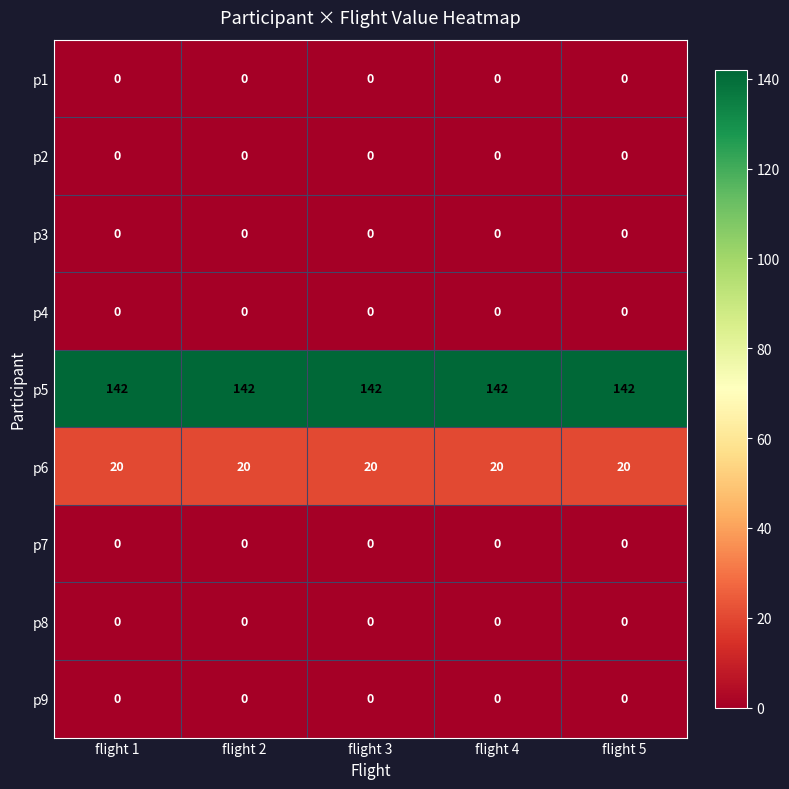

What is the average value of the p5 series?

142